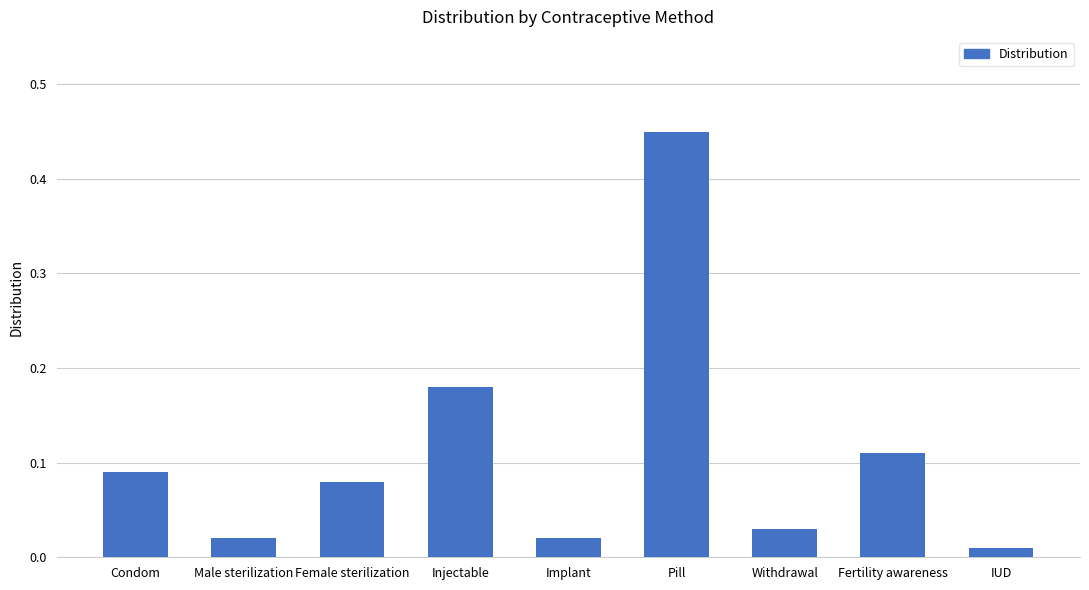

What is the difference between the maximum and minimum values?

0.4